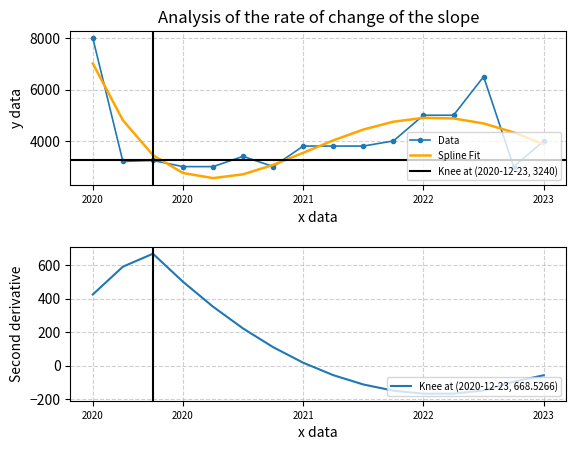

What is the value of the Precio promedio ponderado point at the 6th from the left?

3400